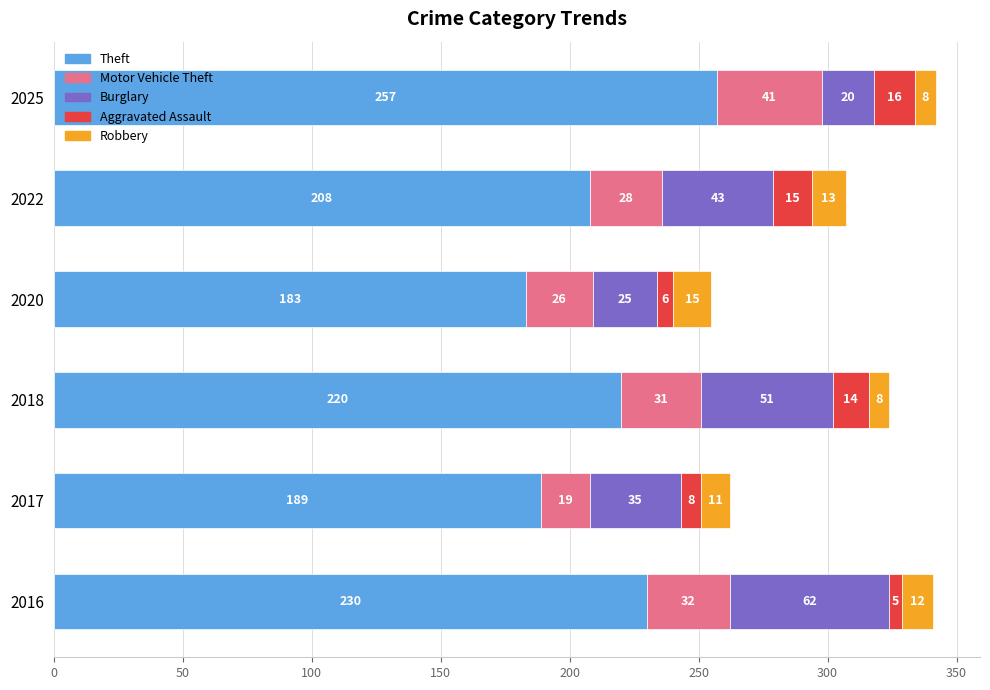

What is the total value across all series at 2020?

255